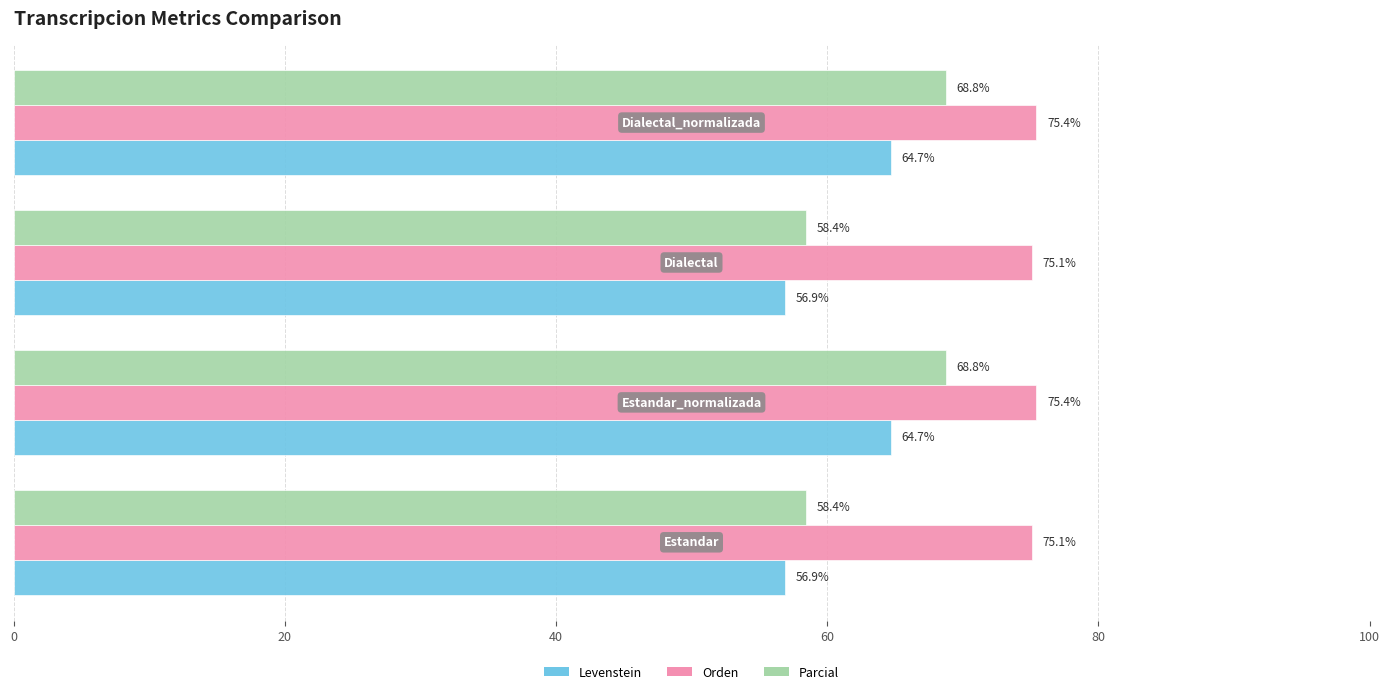

Which series has the widest spread of values?

Parcial